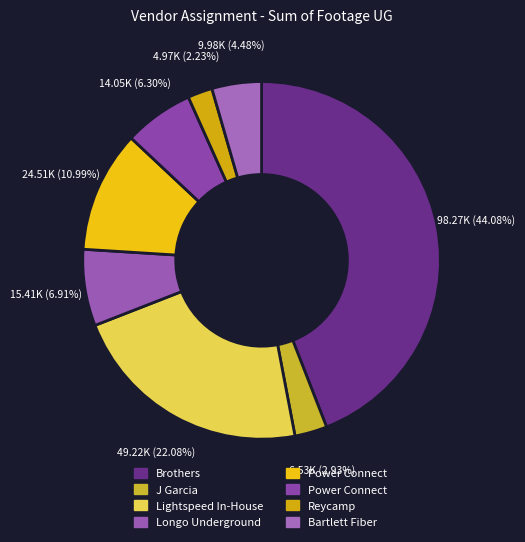

How many segments does this pie chart have?

8